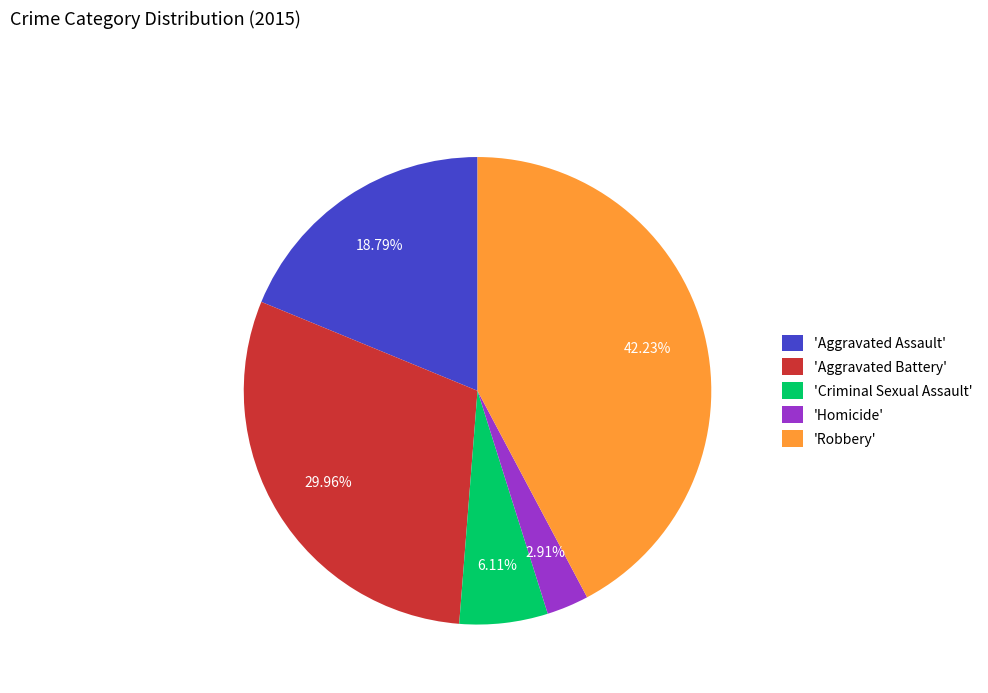

Rank the categories by value from highest to lowest.

'Robbery', 'Aggravated Battery', 'Aggravated Assault', 'Criminal Sexual Assault', 'Homicide'